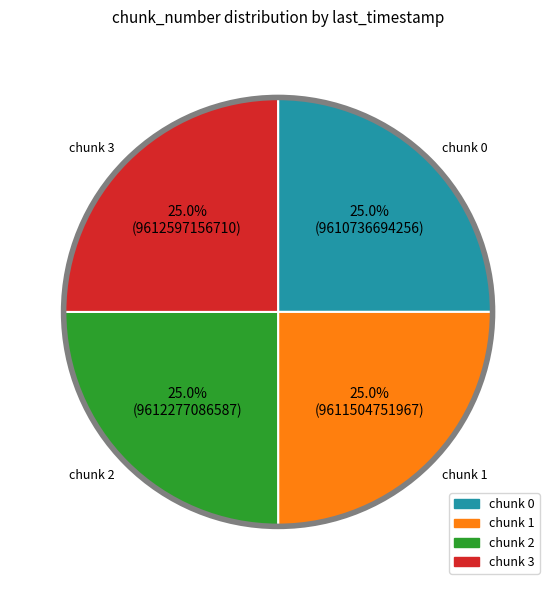

Does any single category account for the majority?

No